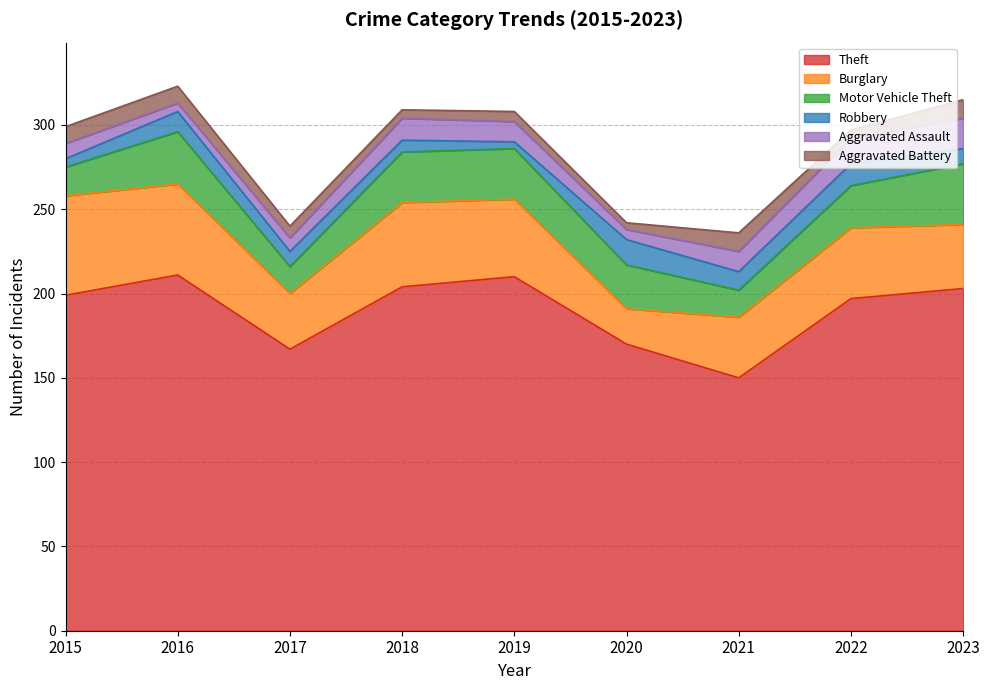

Reading left to right, transcribe all the data shown in this chart.

Theft: 199	211	167	204	210	170	150	197	203
Burglary: 59	54	33	50	46	21	36	42	38
Motor Vehicle Theft: 17	31	16	30	30	26	16	25	36
Robbery: 5	12	9	7	4	15	11	13	9
Aggravated Assault: 9	5	8	13	12	6	12	15	18
Aggravated Battery: 10	10	7	5	6	4	11	5	11